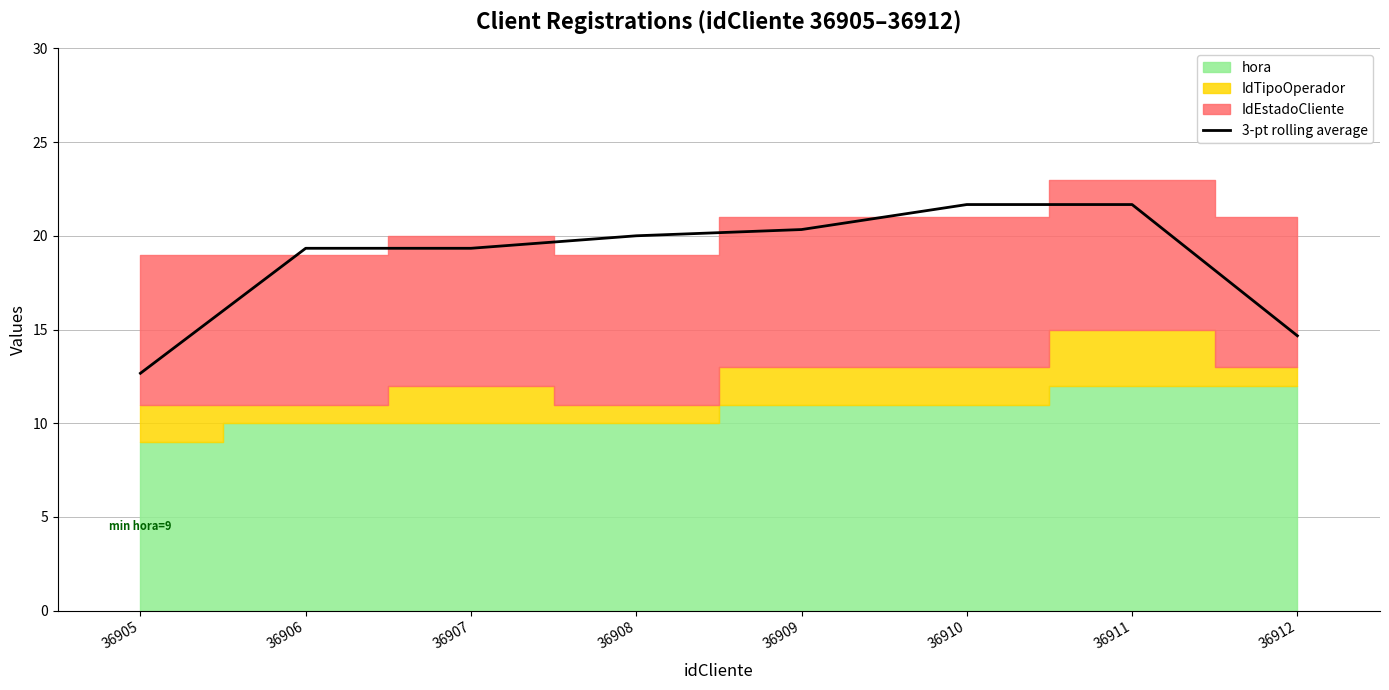

True or false: the data shows 28.0 at 36908.

False